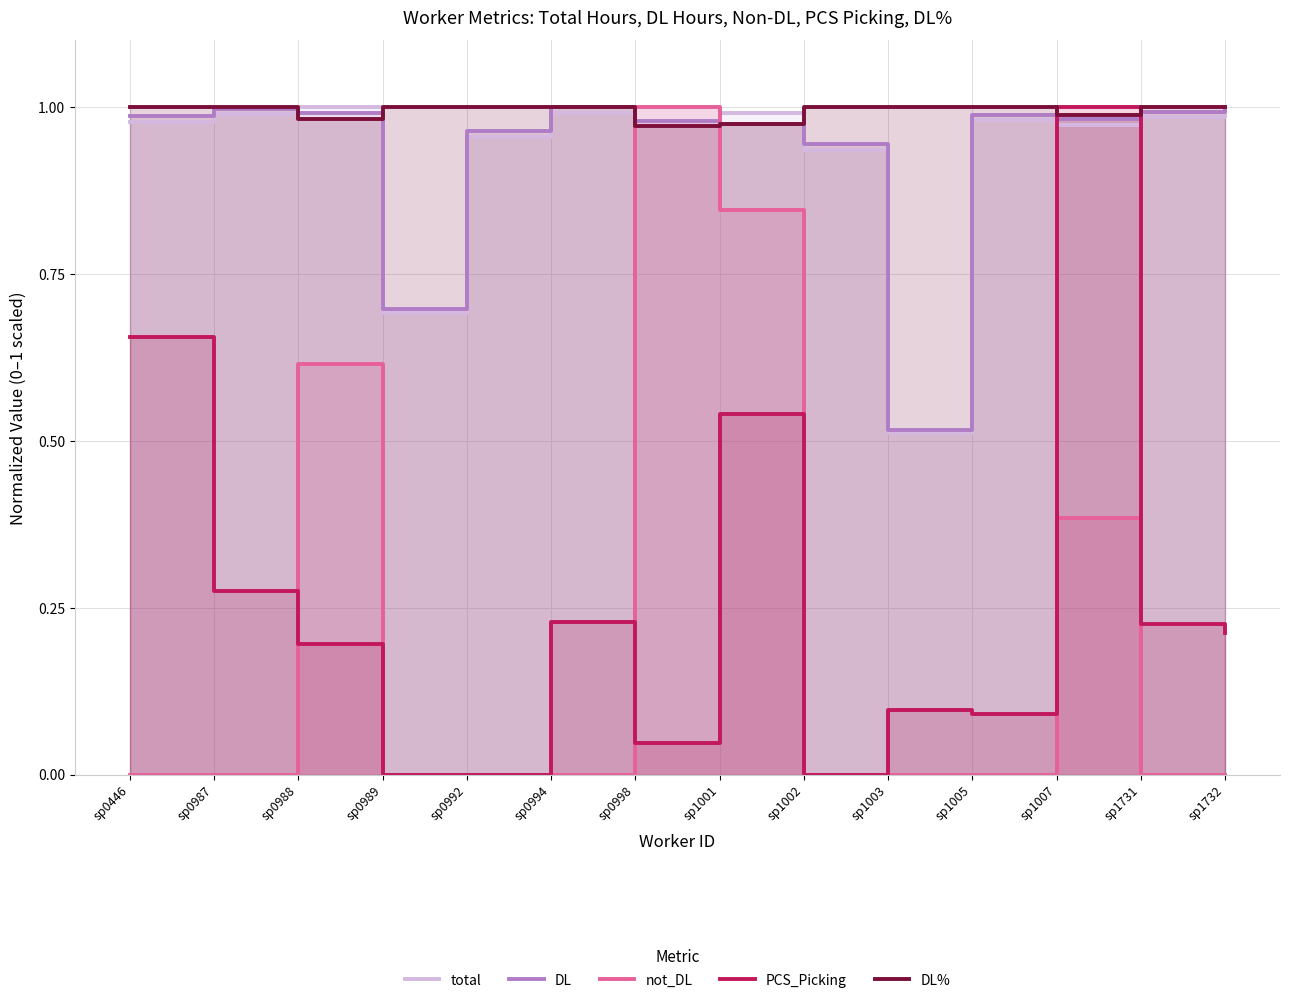

Which series has the largest total across all categories?

DL%